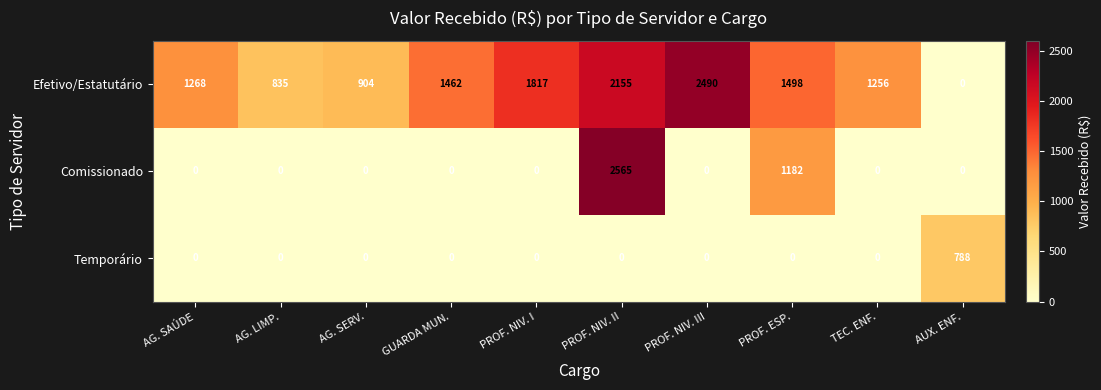

List the series in order of their overall mean, highest first.

Efetivo/Estatutário, Comissionado, Temporário